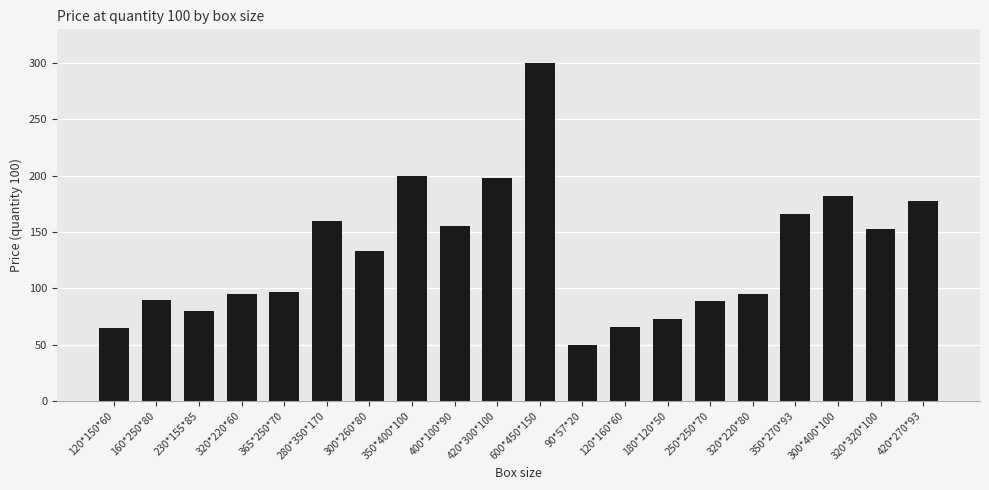

What is the sum of all values?

2625.5